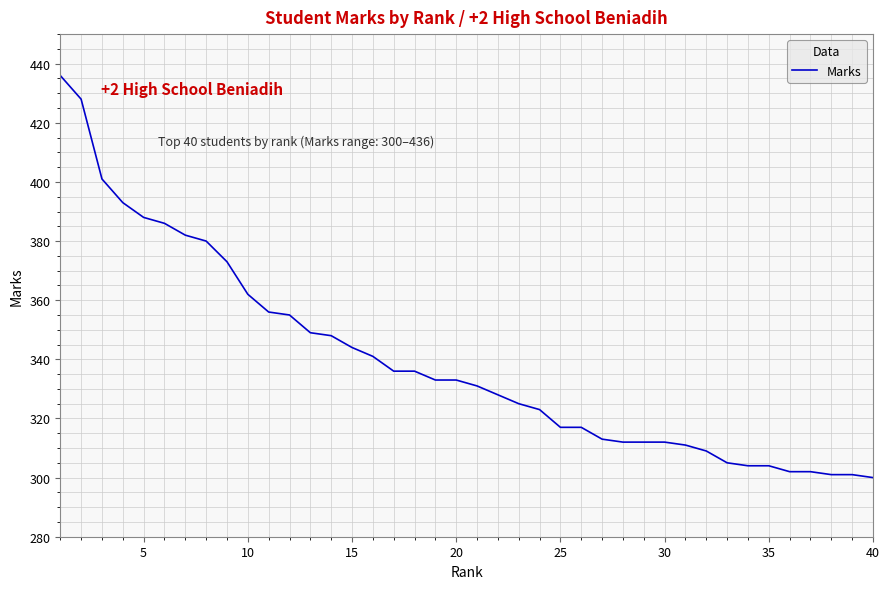

What is the minimum value shown in the chart?

300